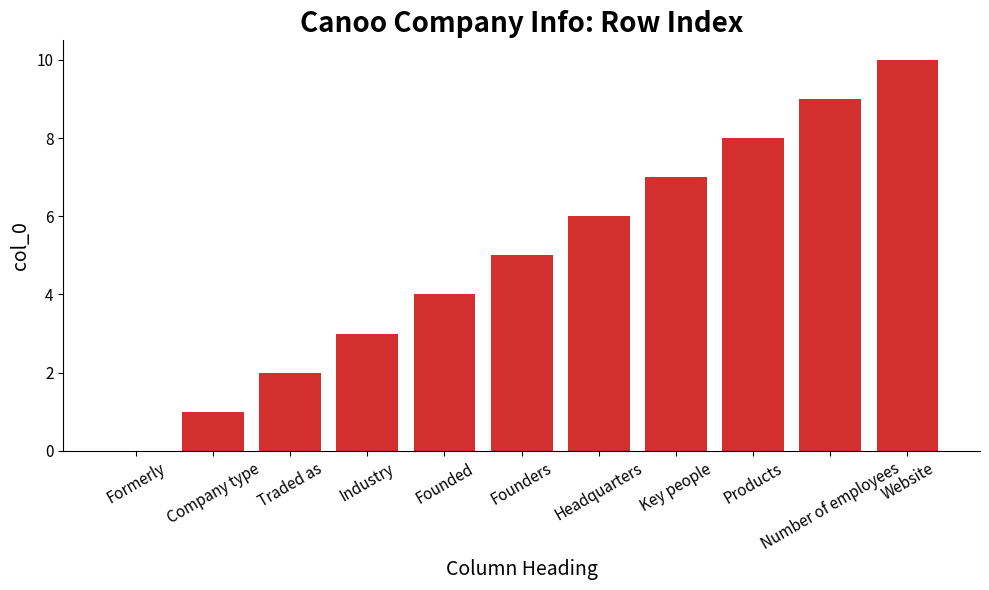

How many positive values are there?

10